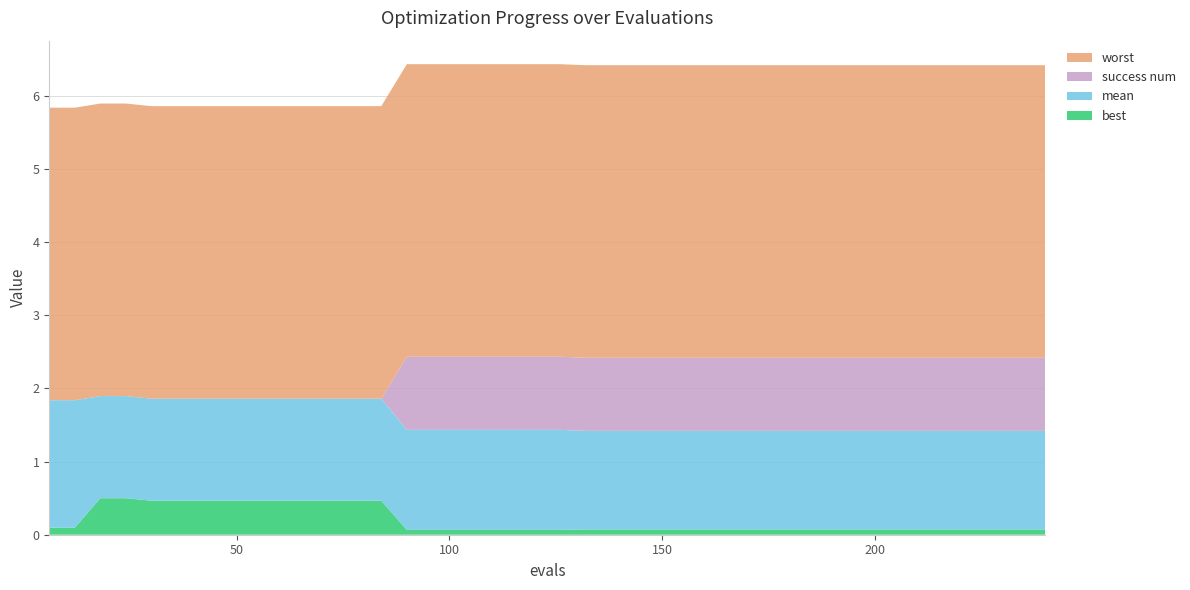

Reading right to left, what are all the values shown in this chart?

best: 0.1	0.1	0.1	0.1	0.1	0.1	0.1	0.1	0.1	0.1	0.1	0.1	0.1	0.1	0.1	0.1	0.1	0.1	0.1	0.1	0.1	0.1	0.1	0.1	0.1	0.1	0.5	0.5	0.5	0.5	0.5	0.5	0.5	0.5	0.5	0.5	0.5	0.5	0.1	0.1
mean: 1.3	1.3	1.3	1.3	1.3	1.3	1.3	1.3	1.3	1.3	1.3	1.3	1.3	1.3	1.3	1.3	1.3	1.3	1.3	1.4	1.4	1.4	1.4	1.4	1.4	1.4	1.4	1.4	1.4	1.4	1.4	1.4	1.4	1.4	1.4	1.4	1.4	1.4	1.7	1.7
worst: 4.0	4.0	4.0	4.0	4.0	4.0	4.0	4.0	4.0	4.0	4.0	4.0	4.0	4.0	4.0	4.0	4.0	4.0	4.0	4.0	4.0	4.0	4.0	4.0	4.0	4.0	4.0	4.0	4.0	4.0	4.0	4.0	4.0	4.0	4.0	4.0	4.0	4.0	4.0	4.0
success num: 1.0	1.0	1.0	1.0	1.0	1.0	1.0	1.0	1.0	1.0	1.0	1.0	1.0	1.0	1.0	1.0	1.0	1.0	1.0	1.0	1.0	1.0	1.0	1.0	1.0	1.0	0.0	0.0	0.0	0.0	0.0	0.0	0.0	0.0	0.0	0.0	0.0	0.0	0.0	0.0